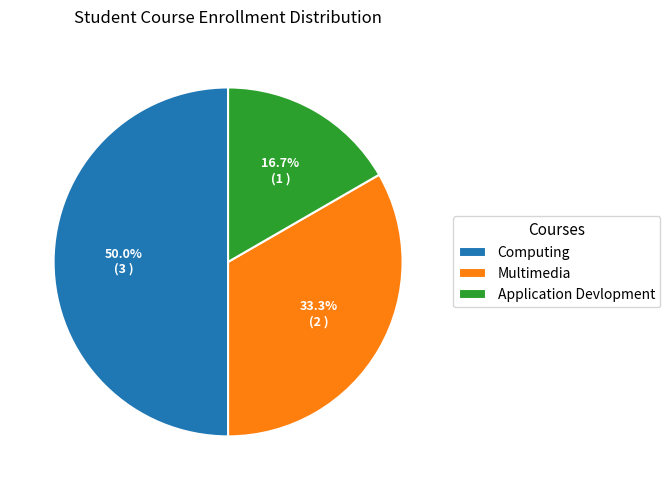

How many slices are in this pie chart?

3